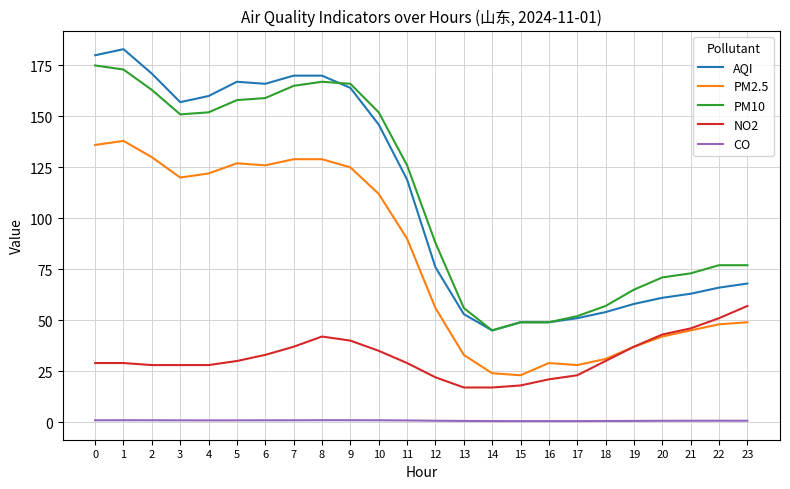

Is the value of CO at 0 greater than the value of AQI at 0?

No